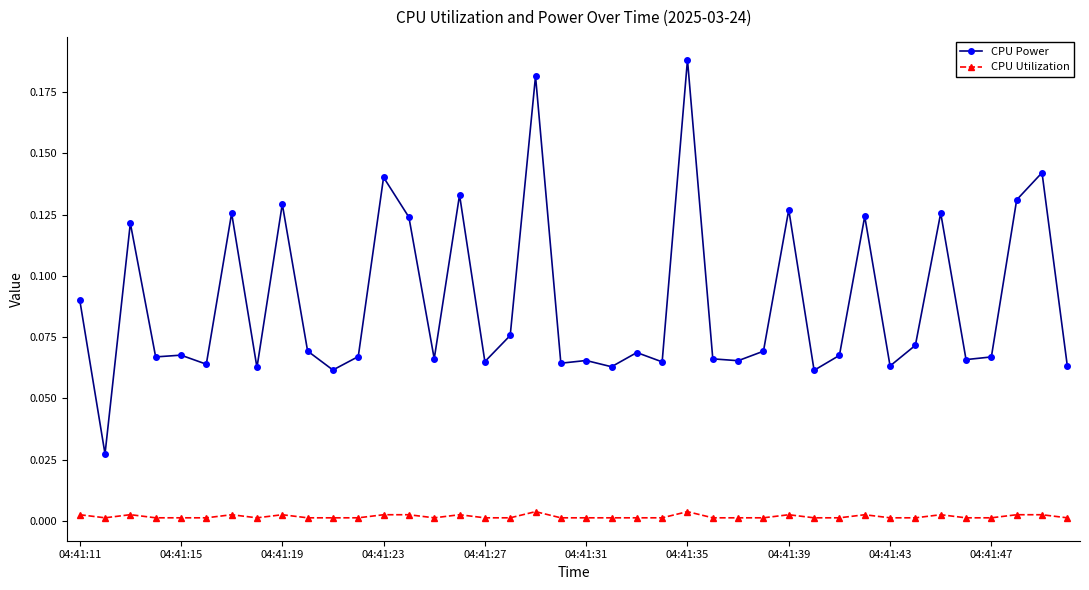

Rank the series by their maximum value, from highest to lowest.

CPU Power, CPU Utilization